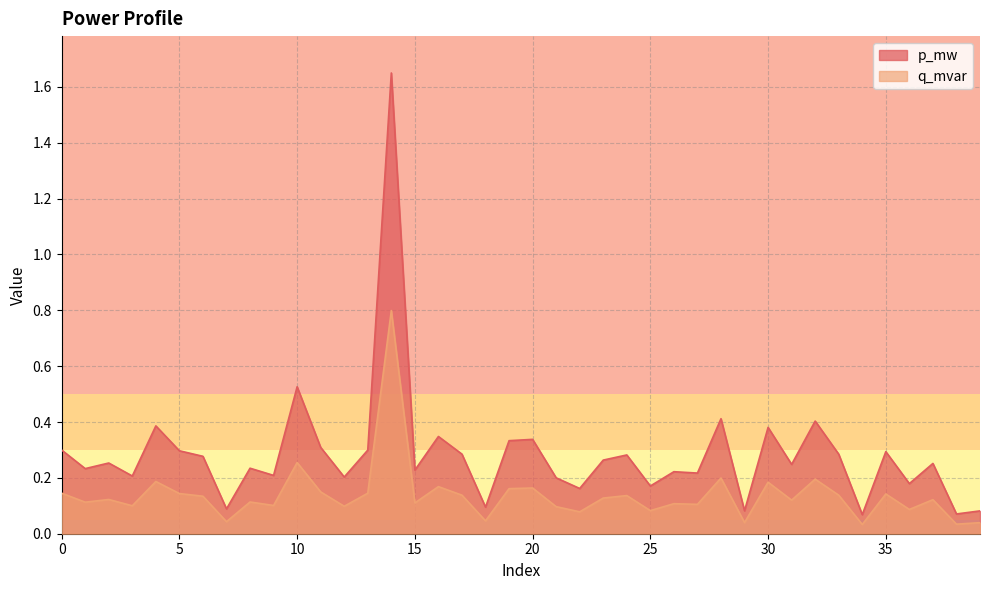

How many interior local valleys does the q_mvar series have?

15